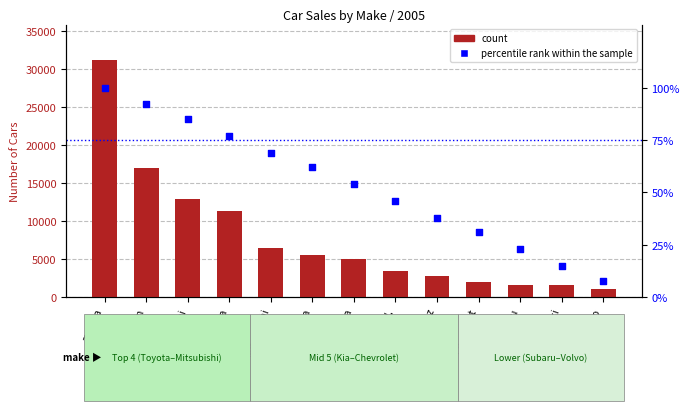

Which series has the largest total across all categories?

count